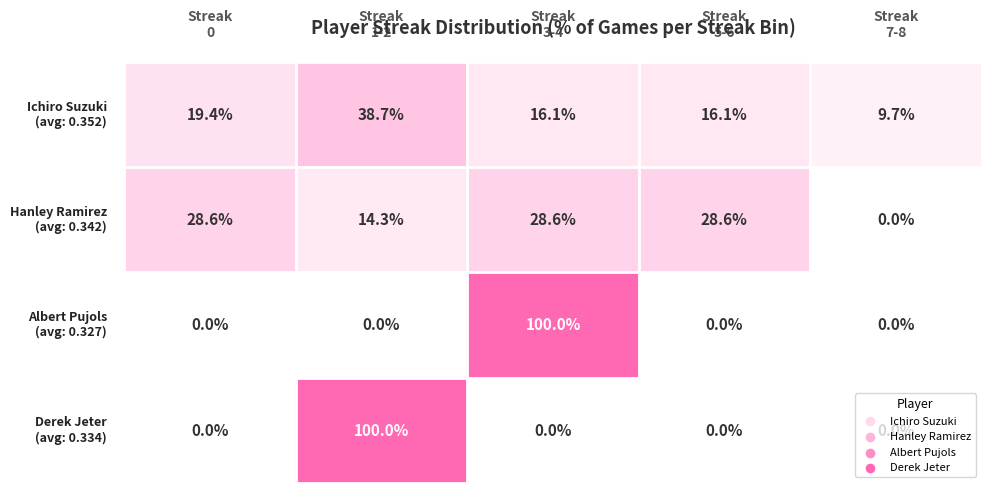

The Ichiro Suzuki series shows 7 at 3. True or false?

False